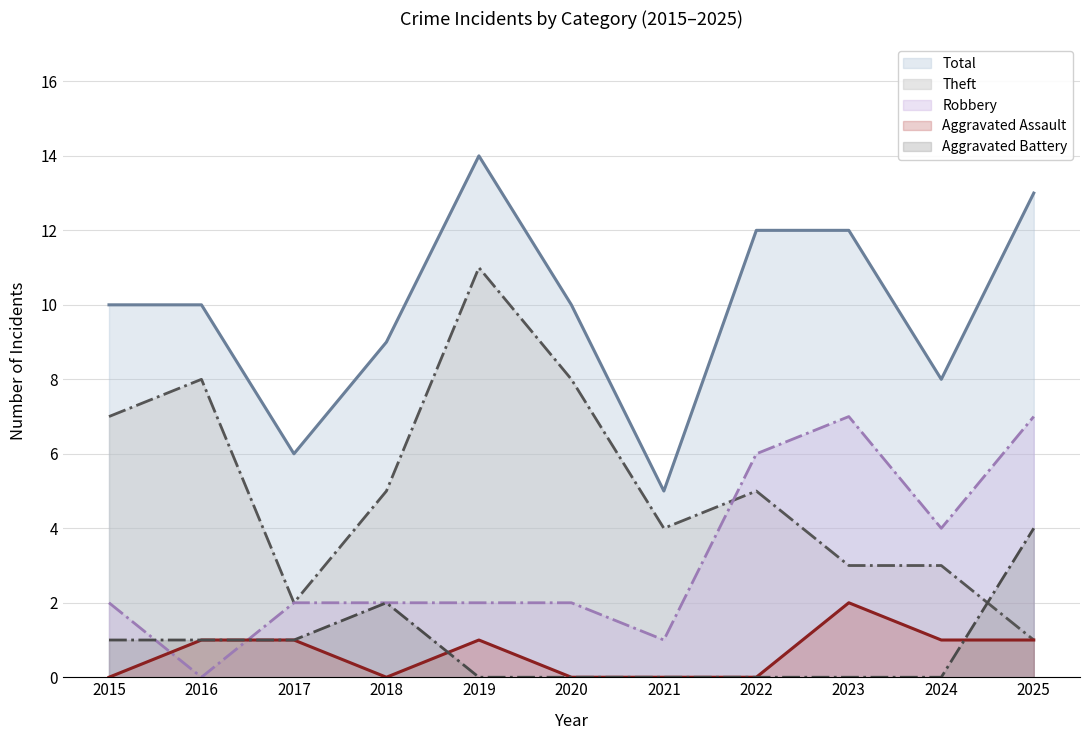

What is the sum of all Theft (line) values?

57